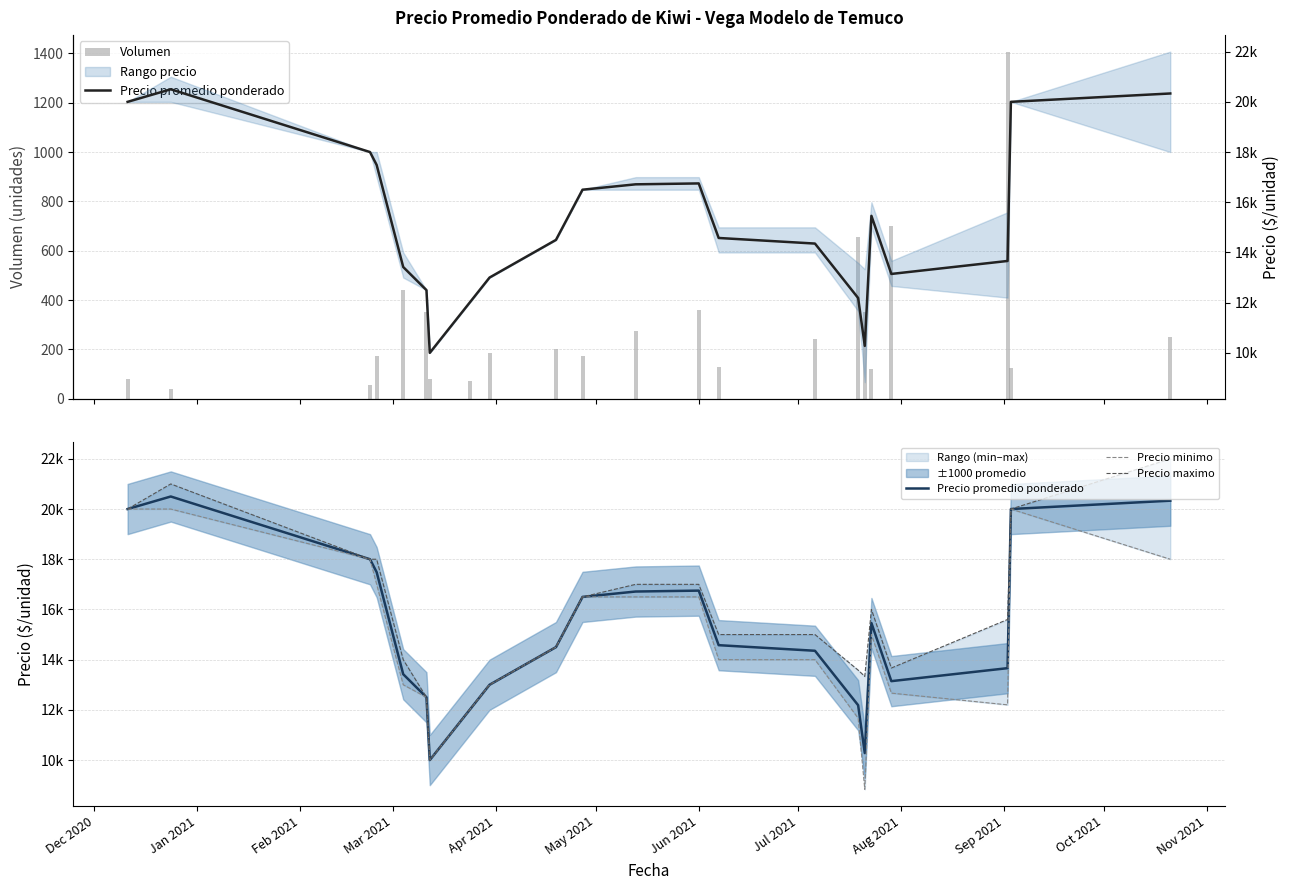

What is the sum of the Volumen values at Jul 2021 and Oct 2021?

245